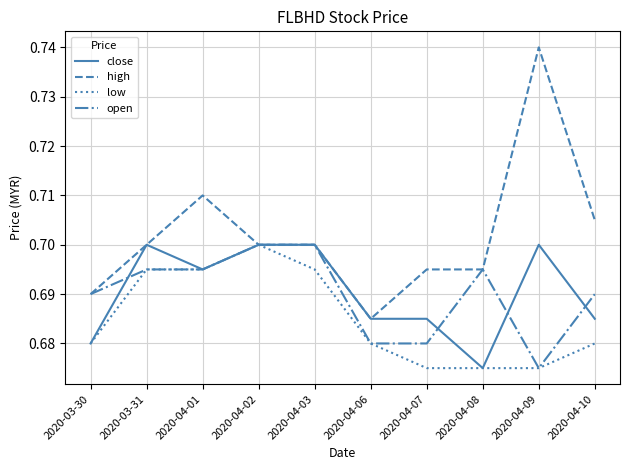

How many lines are shown in the chart?

4